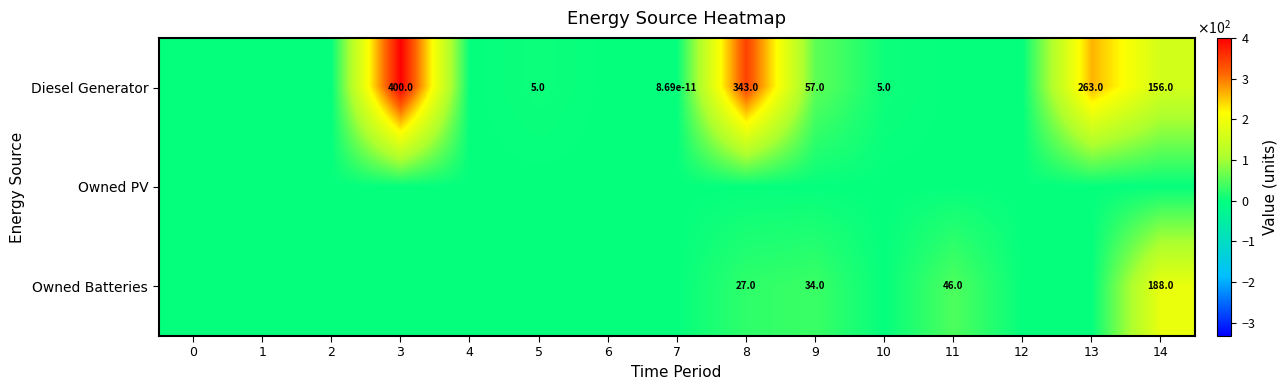

The Diesel Generator series shows 400.0 at 3. True or false?

True